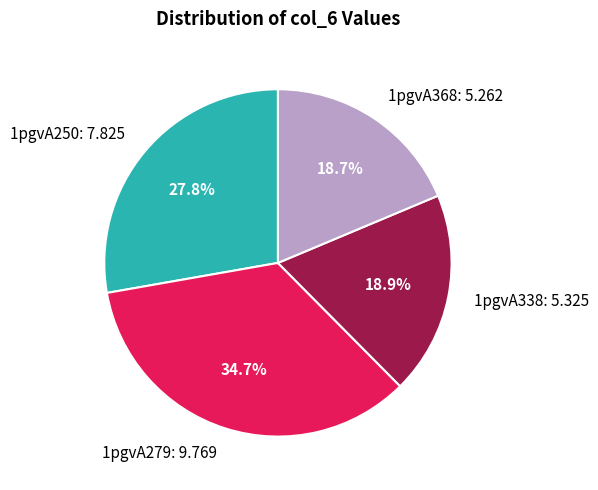

Do 1pgvA338 and 1pgvA250 together represent more than half of the pie?

No